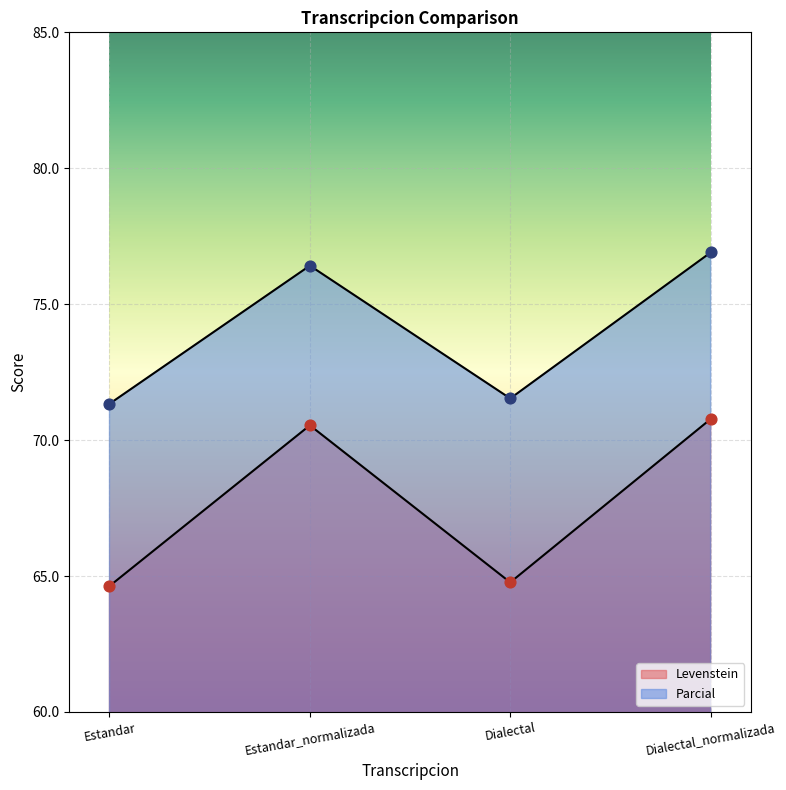

Which series reaches the maximum Y coordinate?

Parcial